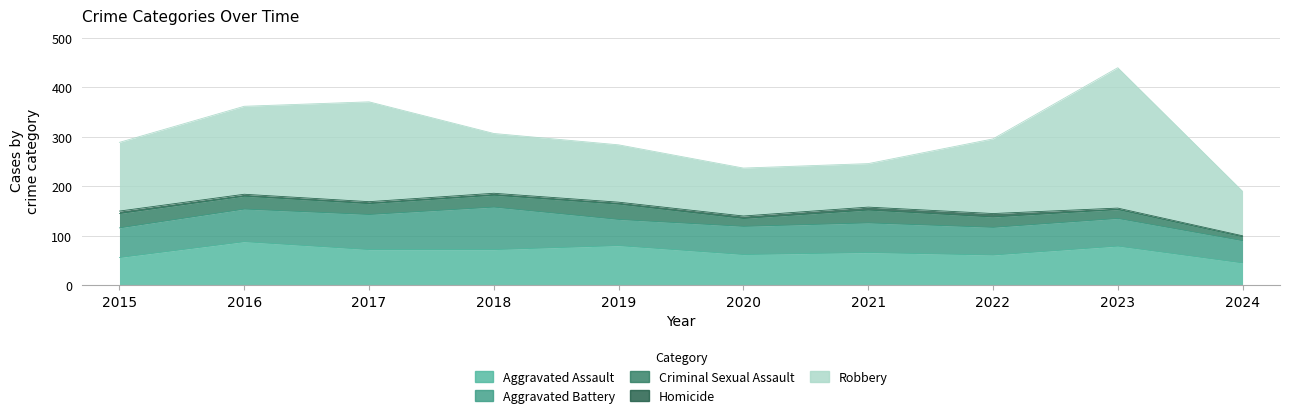

What is the value of the Criminal Sexual Assault point at the 4th from the left?

24